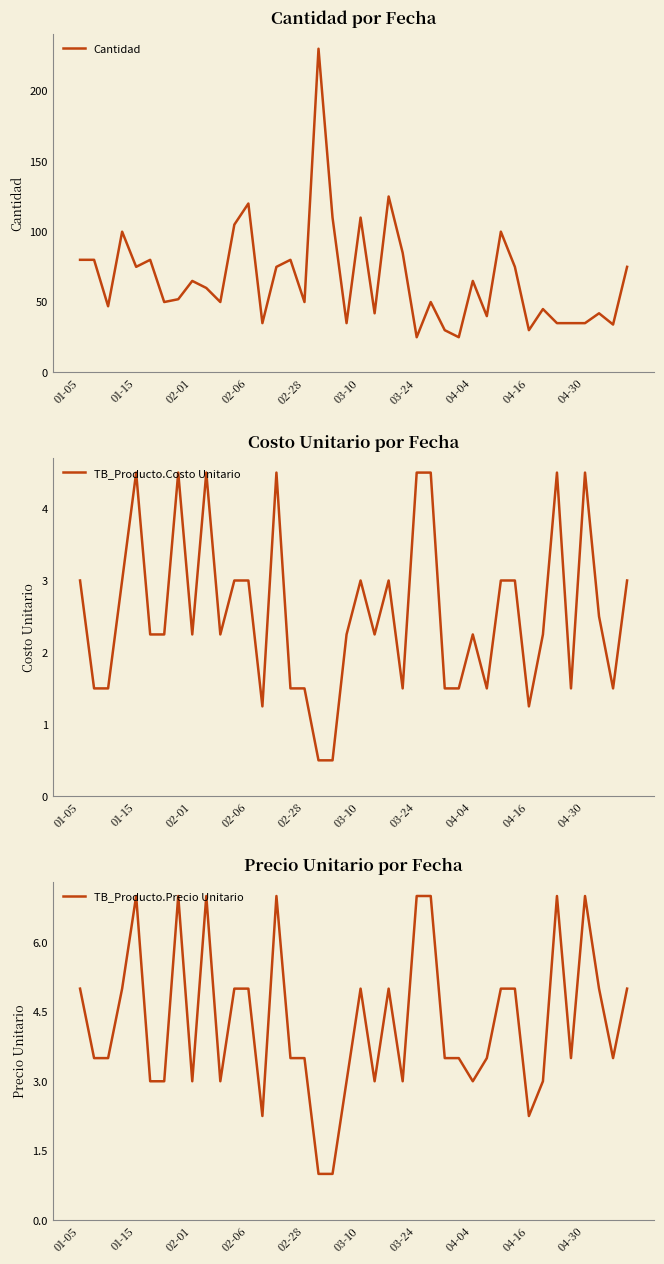

True or false: Cantidad has a value of 25 at 03-24.

True